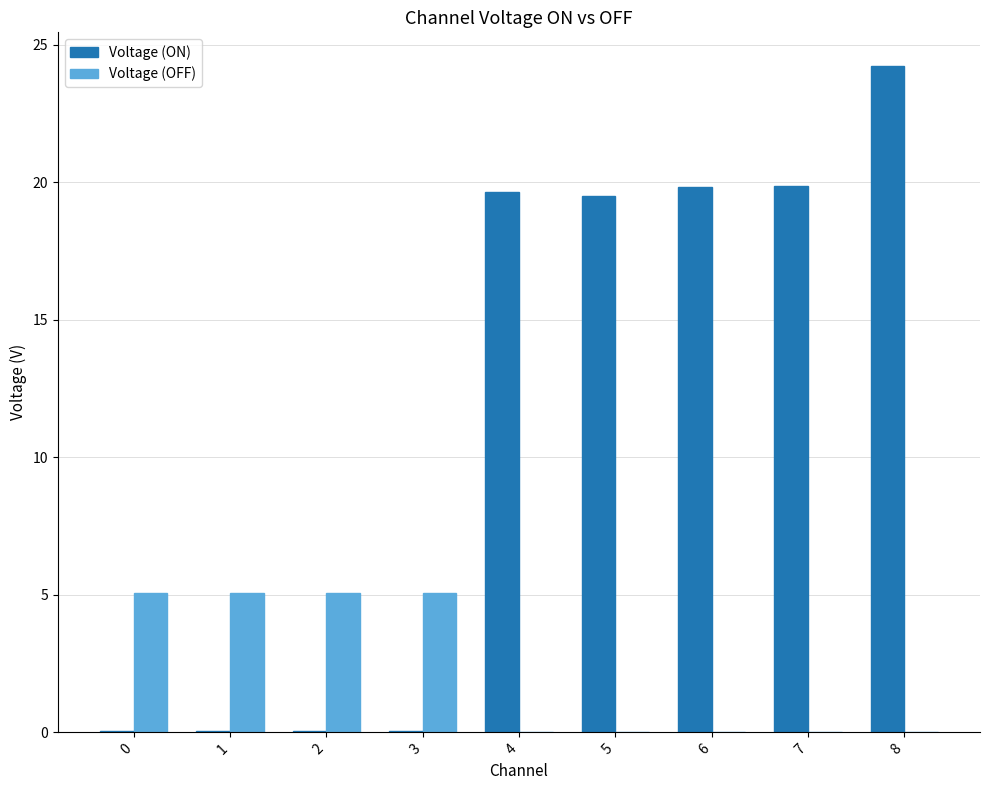

What are all the series names shown in the legend?

Voltage (ON), Voltage (OFF)